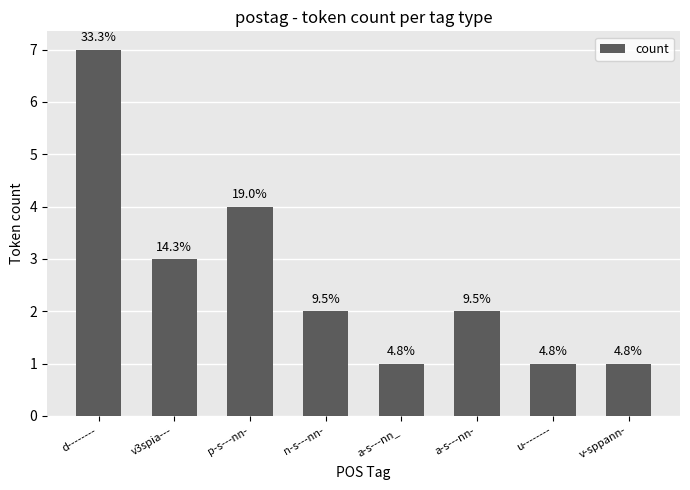

What is the difference between the maximum and second lowest values?

6